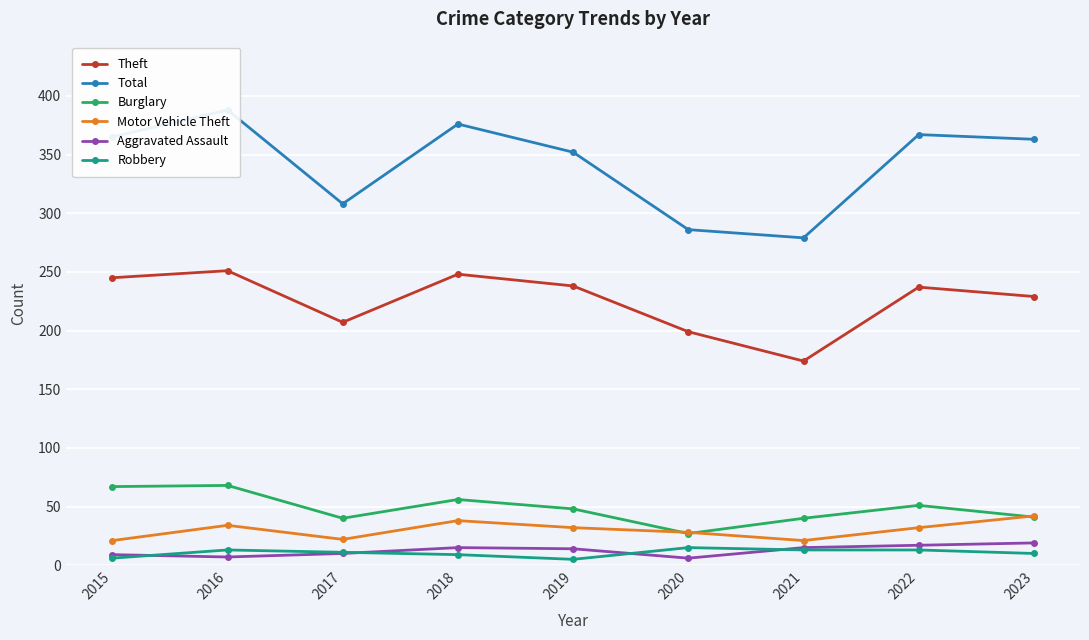

Between 2016 and 2023, which series saw the biggest shift?

Burglary